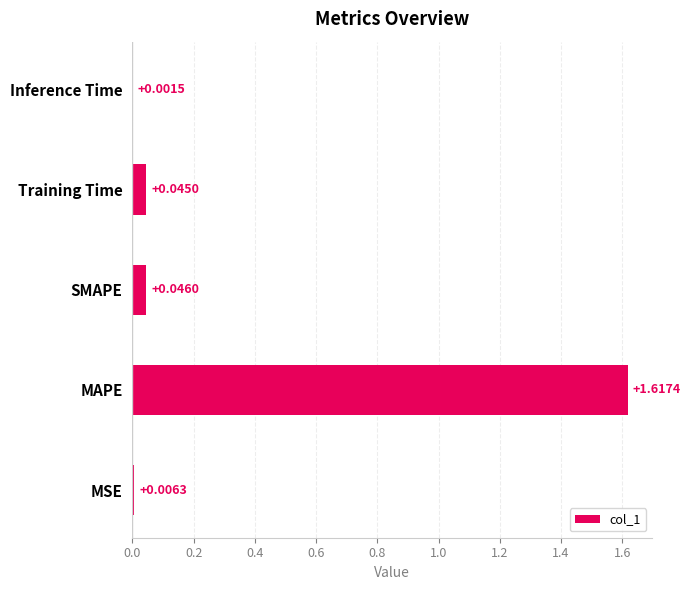

At which category does the chart reach its peak across all series?

MAPE